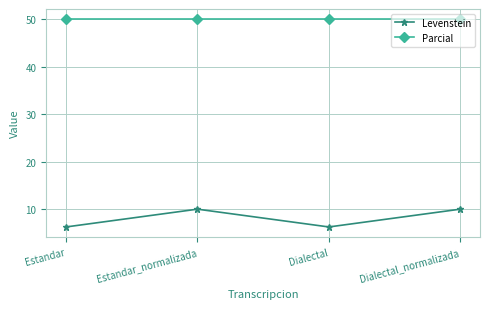

List the series in order of their peak value, lowest first.

Levenstein, Parcial